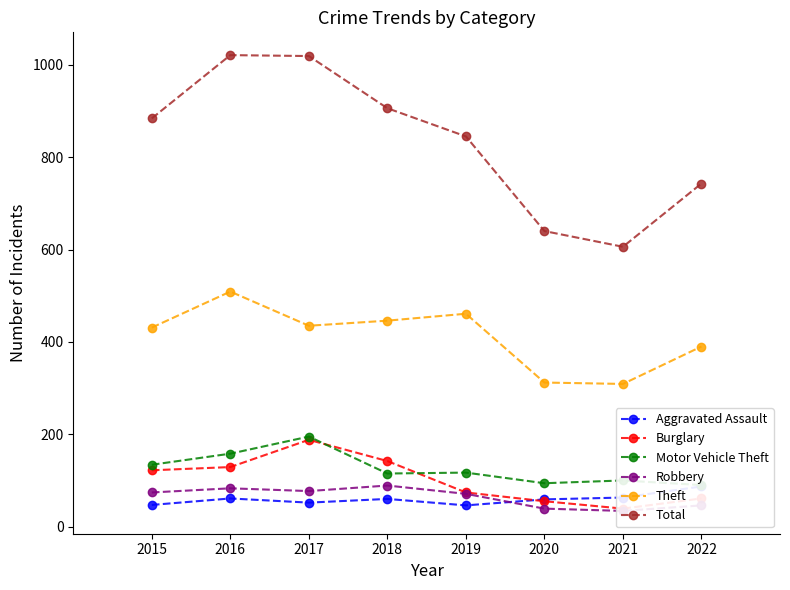

True or false: Robbery and Burglary cross at least once.

False